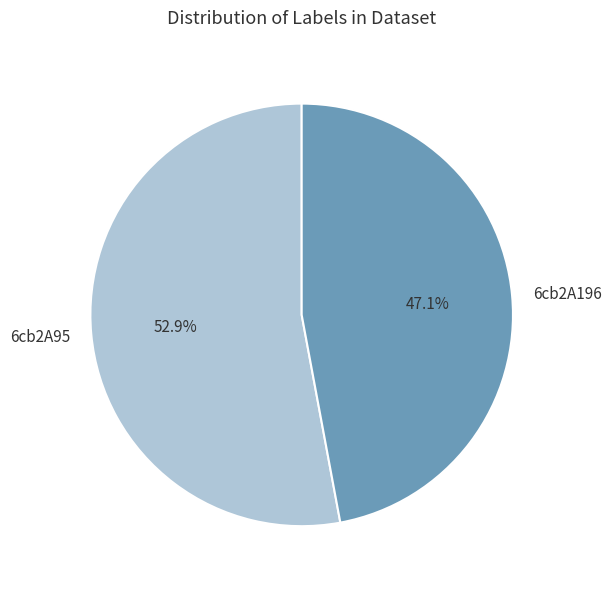

The 6cb2A196 slice represents 47% of the pie. True or false?

True